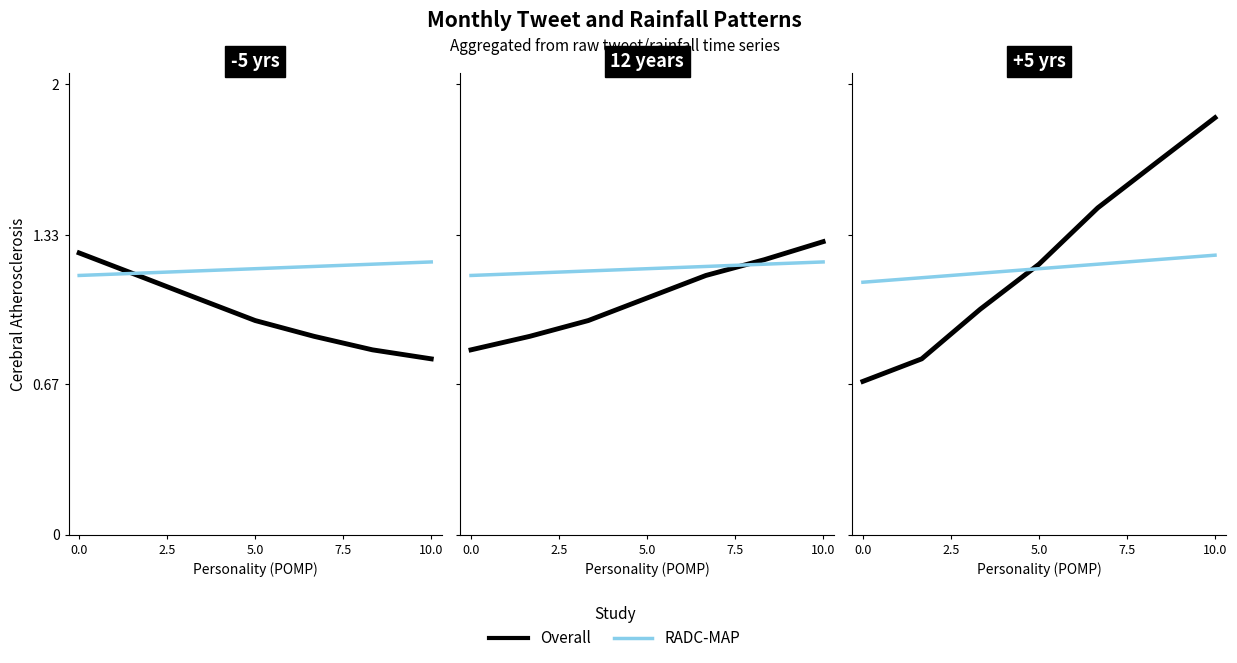

Which series has the largest range (max minus min)?

Overall